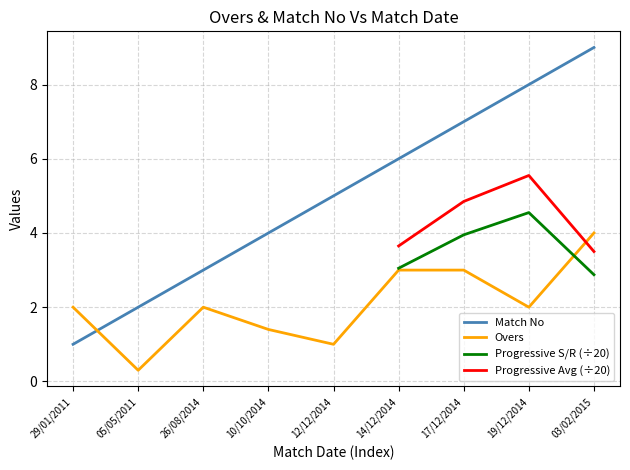

At which label is Match No closest to 5?

12/12/2014